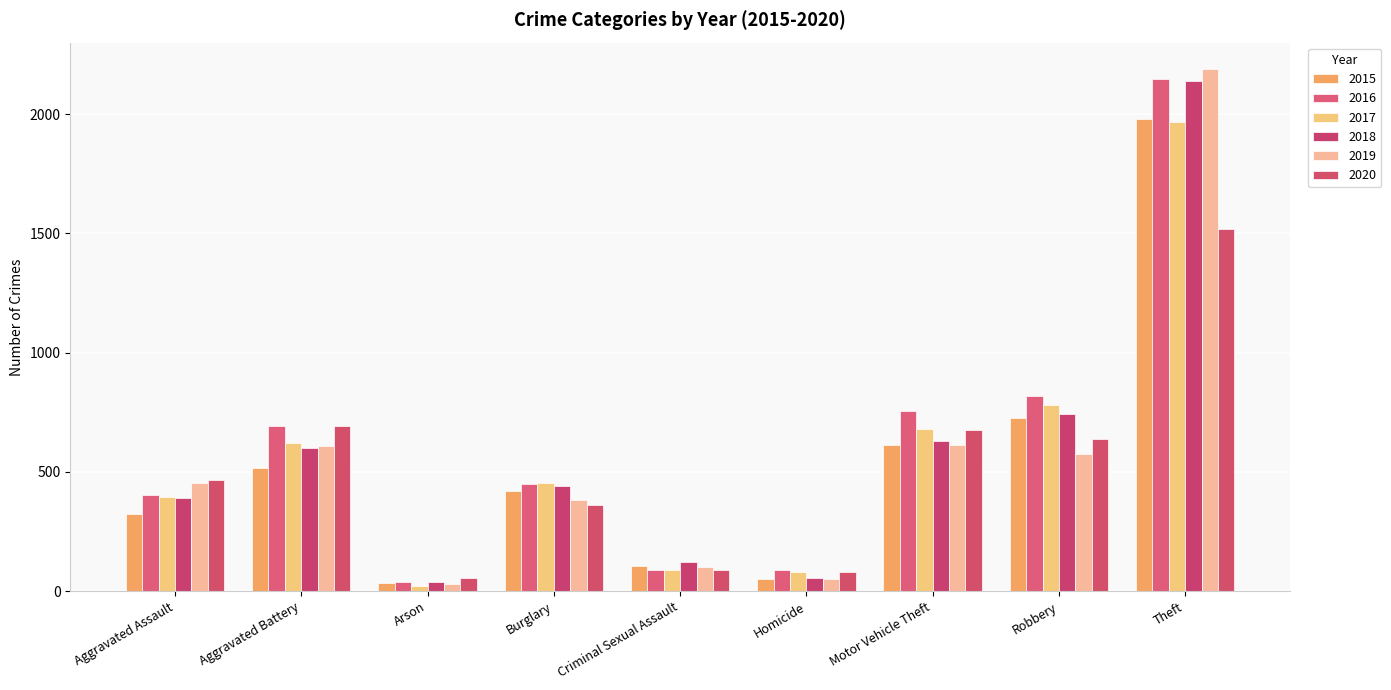

Reading left to right, transcribe all the data shown in this chart.

2015: Aggravated Assault=323	Aggravated Battery=515	Arson=35	Burglary=422	Criminal Sexual Assault=105	Homicide=50	Motor Vehicle Theft=614	Robbery=726	Theft=1981
2016: Aggravated Assault=402	Aggravated Battery=691	Arson=40	Burglary=451	Criminal Sexual Assault=87	Homicide=87	Motor Vehicle Theft=756	Robbery=819	Theft=2148
2017: Aggravated Assault=396	Aggravated Battery=623	Arson=23	Burglary=453	Criminal Sexual Assault=90	Homicide=82	Motor Vehicle Theft=680	Robbery=780	Theft=1968
2018: Aggravated Assault=392	Aggravated Battery=600	Arson=37	Burglary=443	Criminal Sexual Assault=122	Homicide=56	Motor Vehicle Theft=631	Robbery=741	Theft=2140
2019: Aggravated Assault=452	Aggravated Battery=608	Arson=32	Burglary=383	Criminal Sexual Assault=102	Homicide=53	Motor Vehicle Theft=611	Robbery=577	Theft=2190
2020: Aggravated Assault=468	Aggravated Battery=691	Arson=55	Burglary=363	Criminal Sexual Assault=88	Homicide=81	Motor Vehicle Theft=675	Robbery=639	Theft=1518